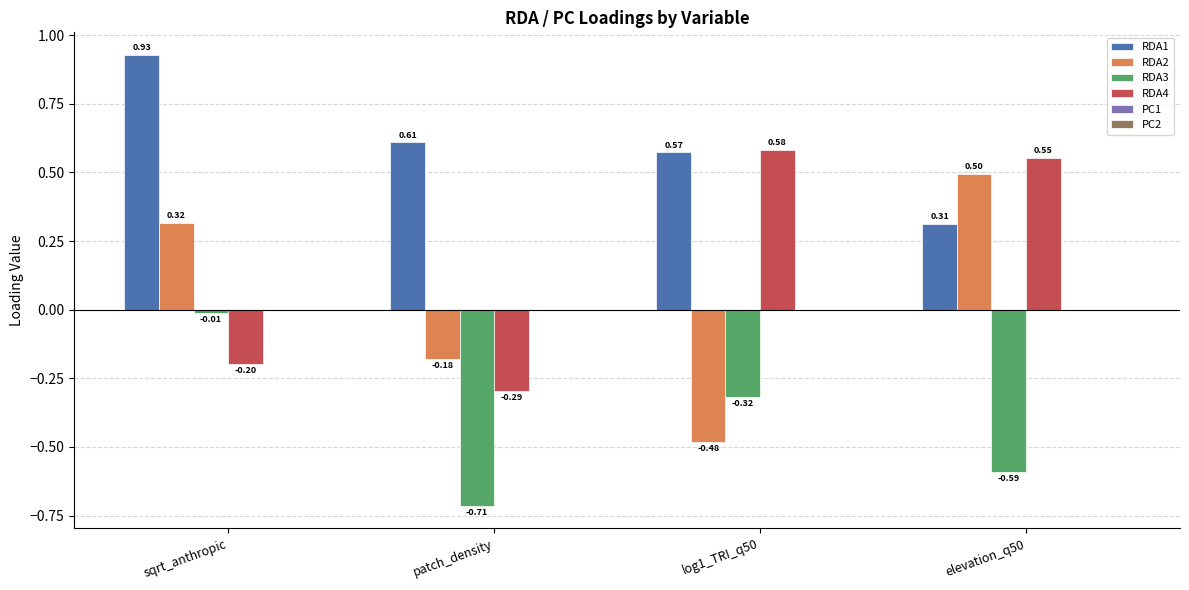

Where is RDA1 nearest to the value 0?

elevation_q50